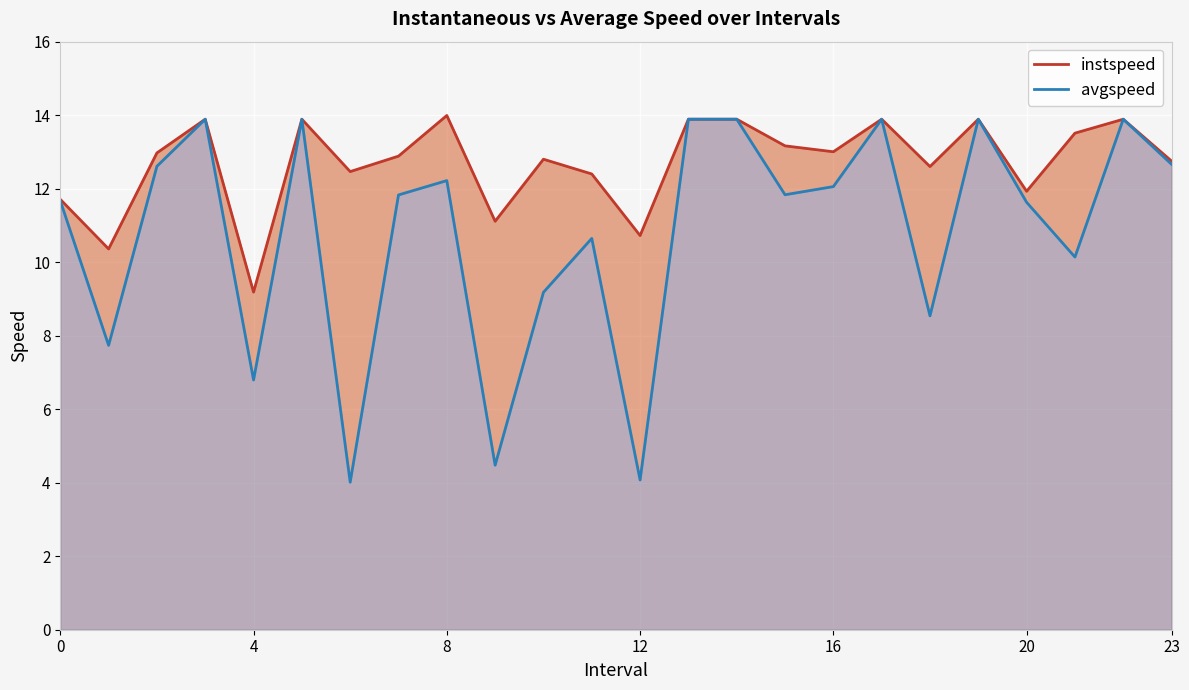

At how many categories does at least one series exceed 7?

24